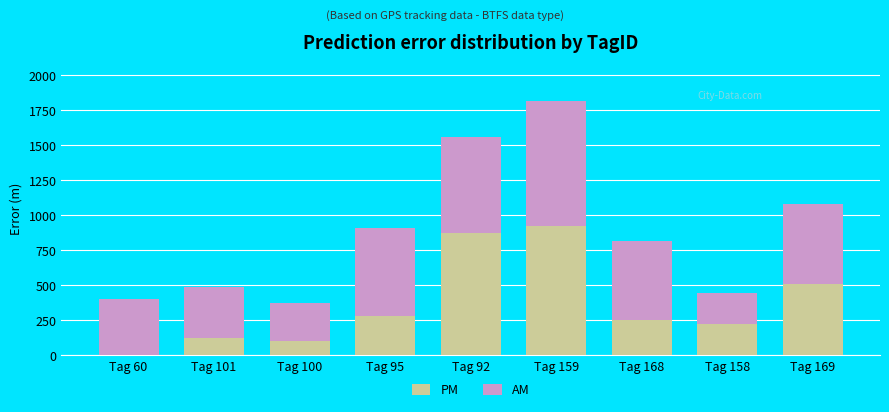

Where is PM nearest to the value 461?

Tag 169